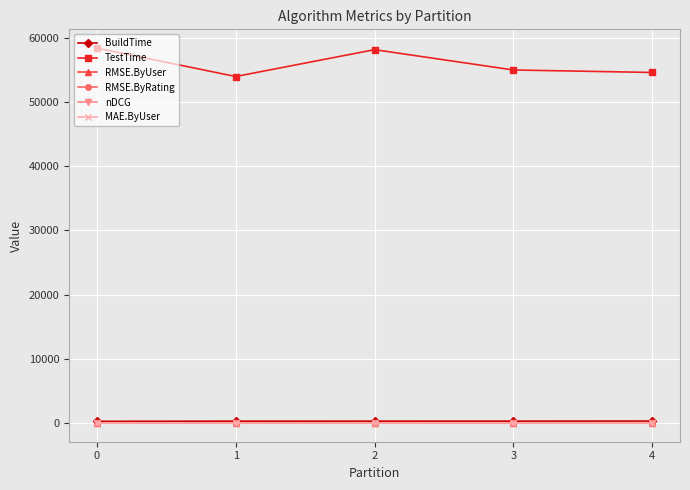

What is the value of the RMSE.ByRating point at the 2nd from the left?

1.0